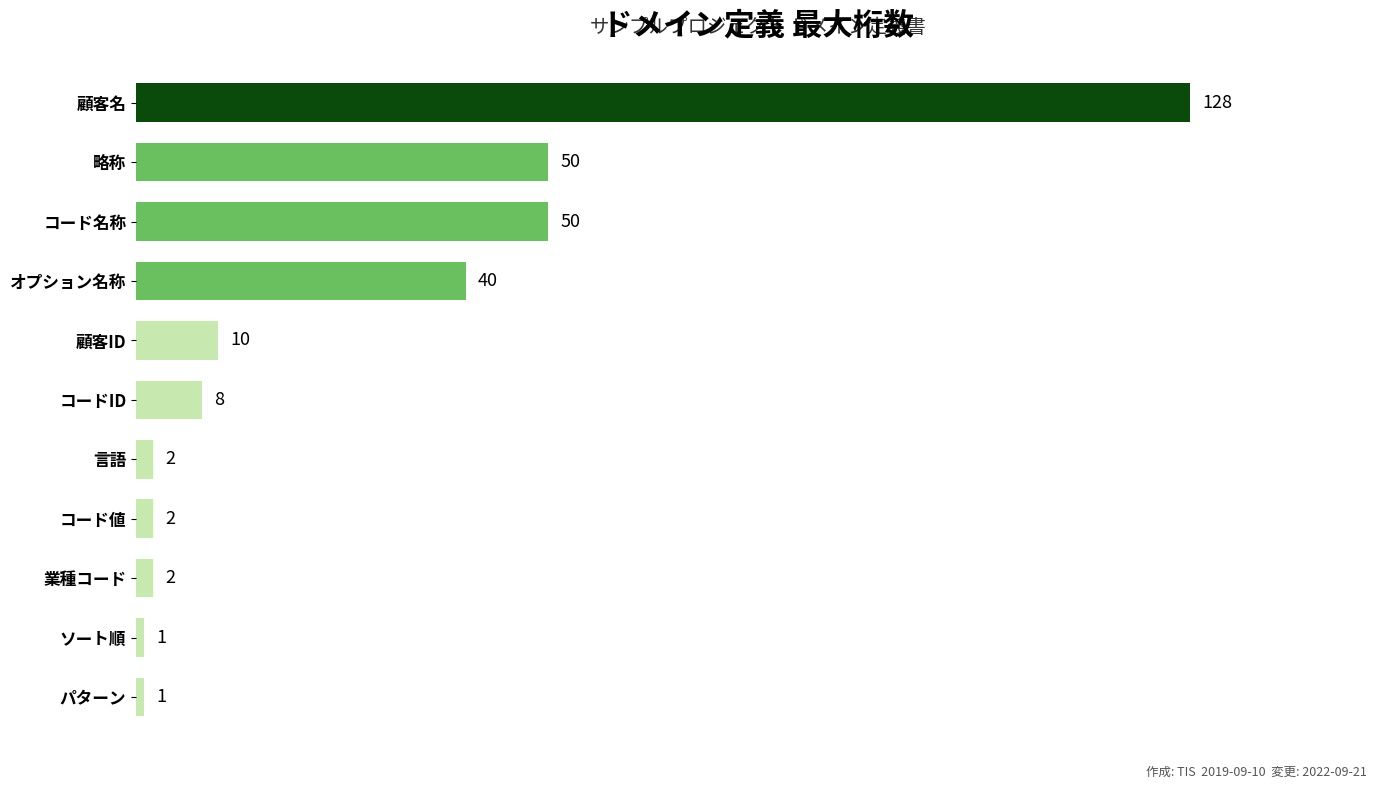

True or false: the data shows 1 at ソート順.

True